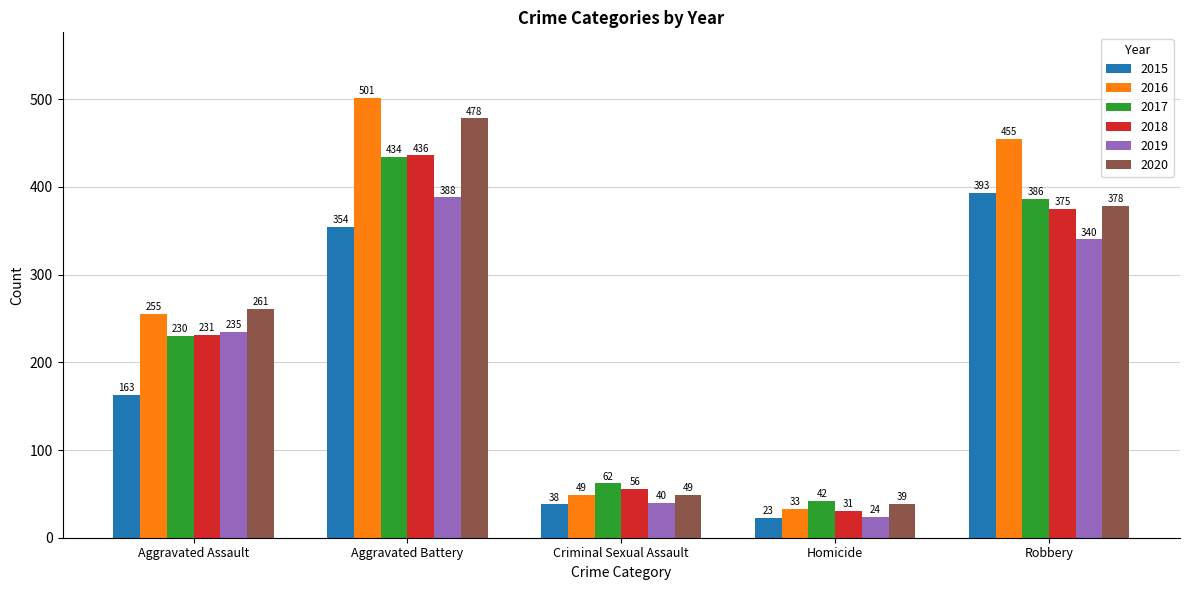

What is the approximate value of 2015 at Aggravated Assault?

163